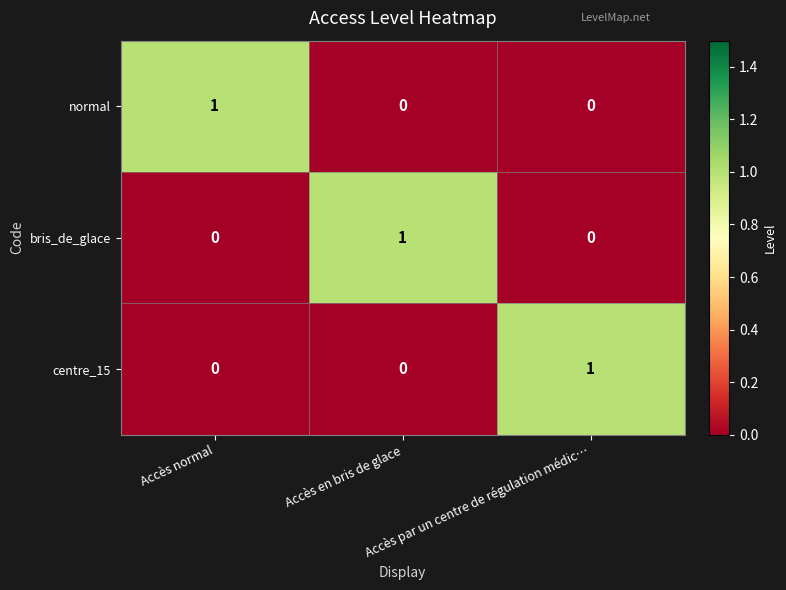

At how many categories does at least one series exceed 0?

3